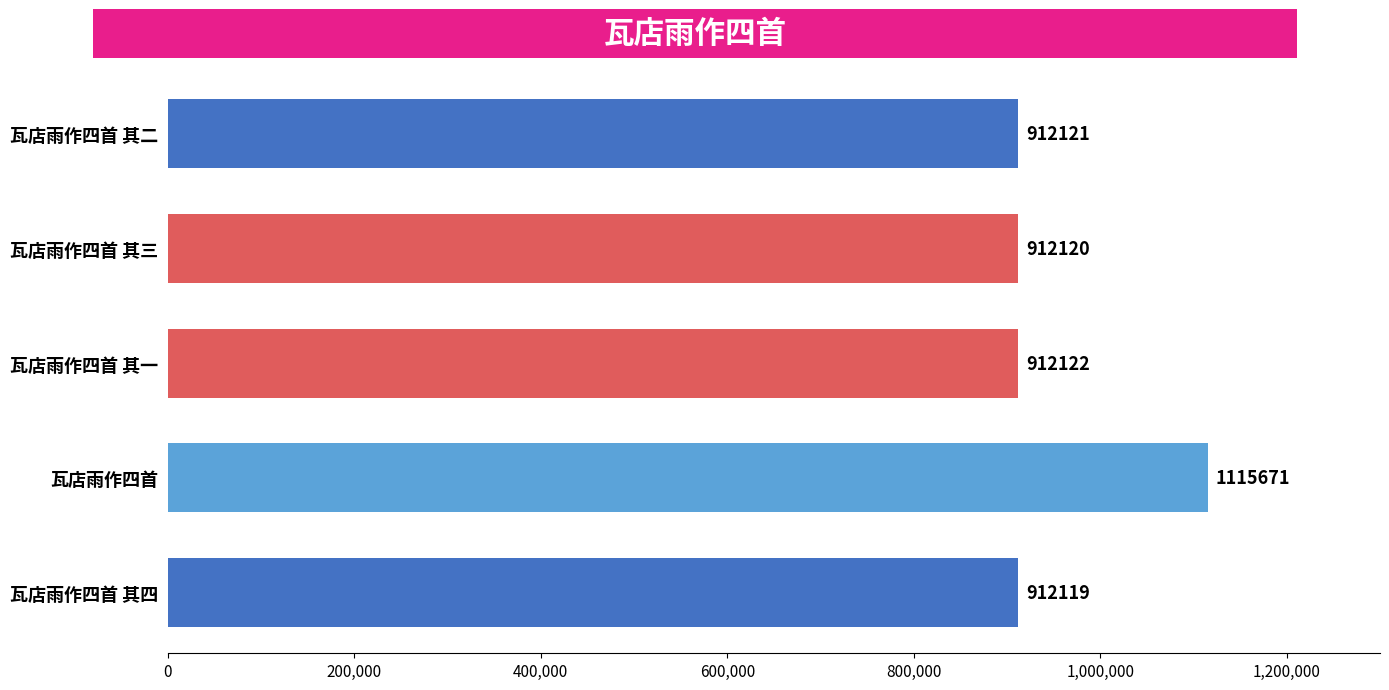

What is the label of the 1st bar from the top?

瓦店雨作四首 其二